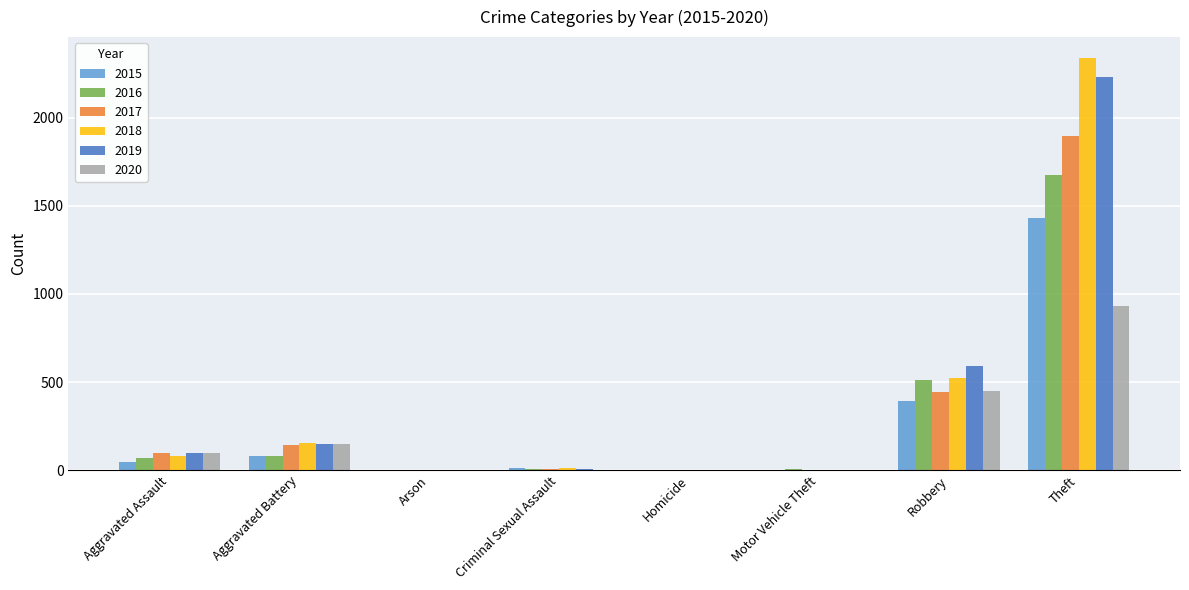

Where is 2020 nearest to the value 465?

Robbery